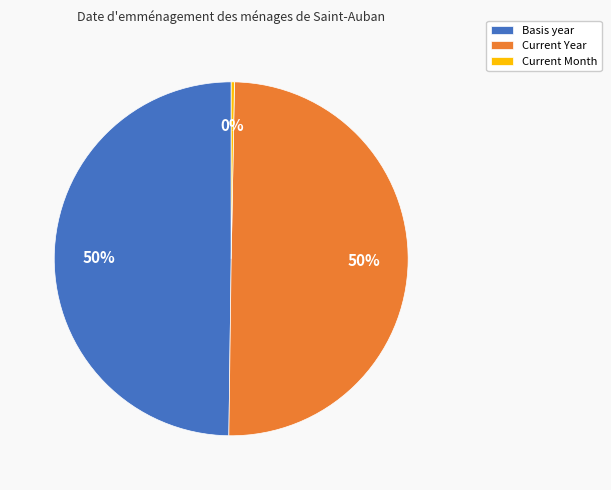

Approximately how many times larger is the value at Current Year compared to Basis year?

1.0